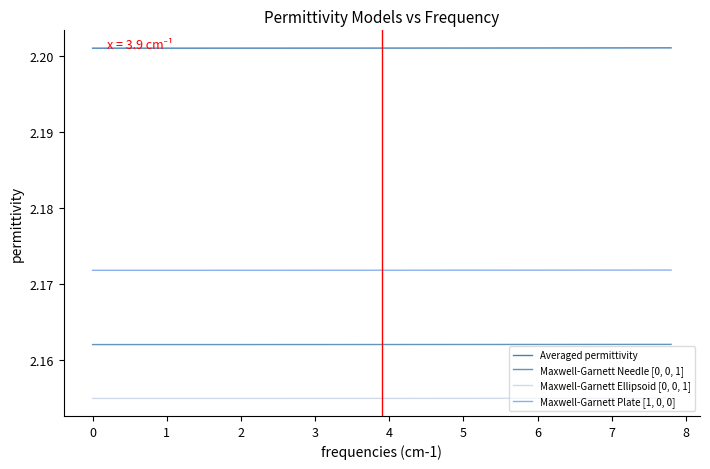

List the series in order of their overall mean, lowest first.

Maxwell-Garnett Ellipsoid [0, 0, 1], Maxwell-Garnett Needle [0, 0, 1], Maxwell-Garnett Plate [1, 0, 0], Averaged permittivity